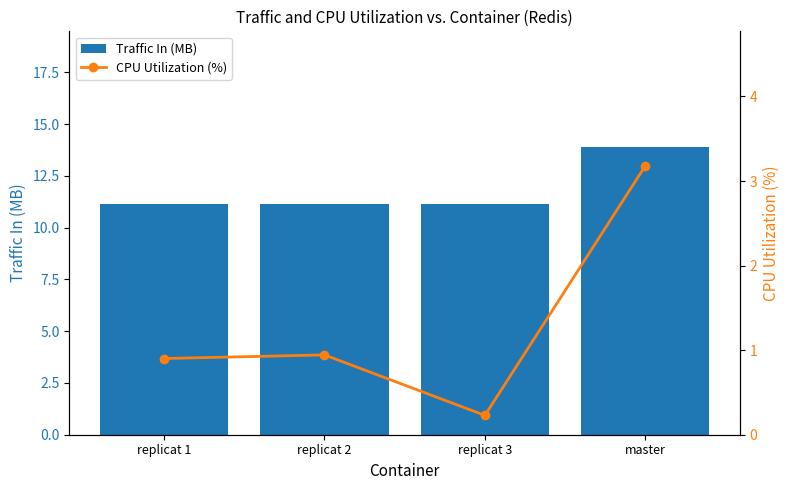

The value of Traffic In (MB) at replicat 3 is 11.1. True or false?

True